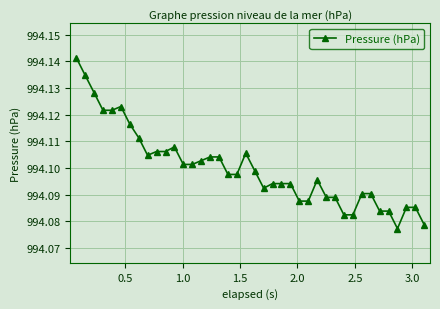

How many categories are shown in the chart?

40